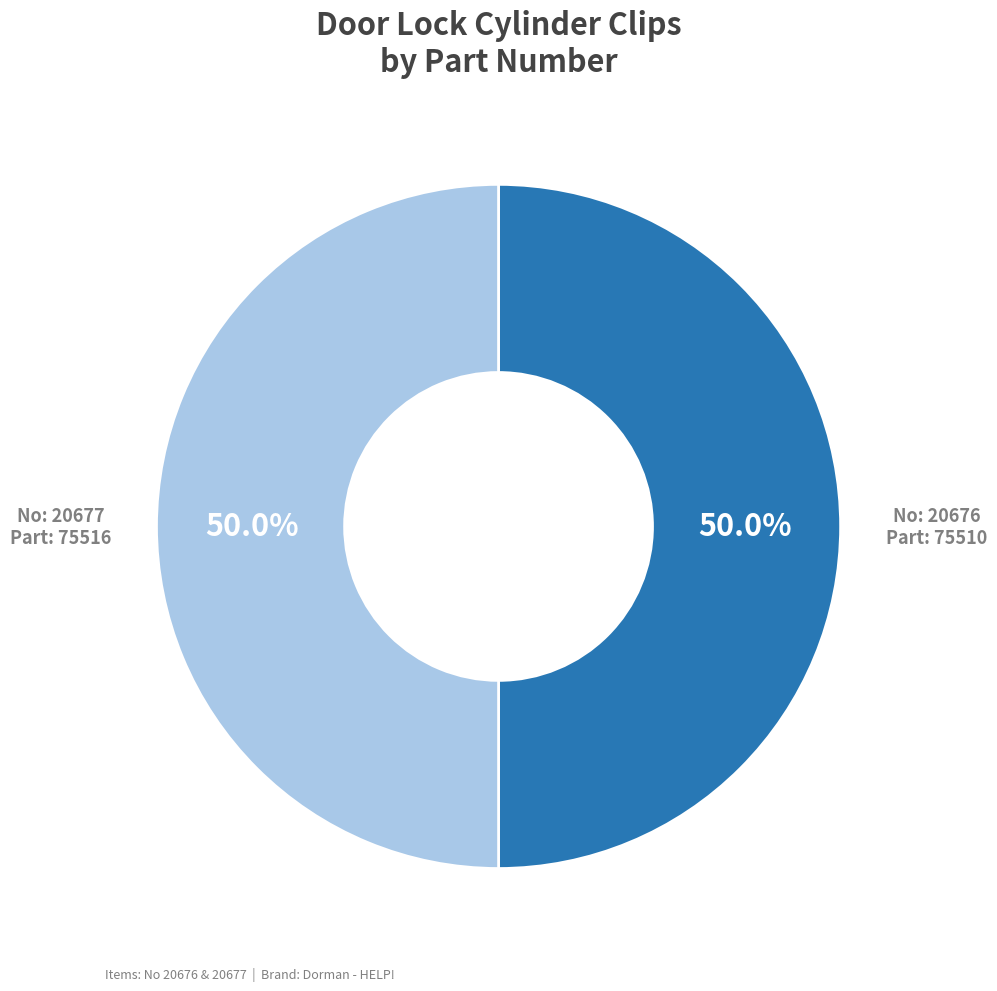

Rank the categories by value from lowest to highest.

20676, 20677